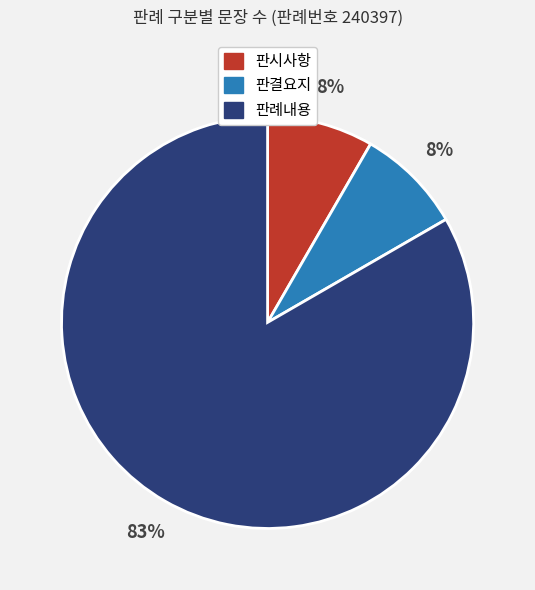

To the nearest percent, what is the average slice percentage?

33%